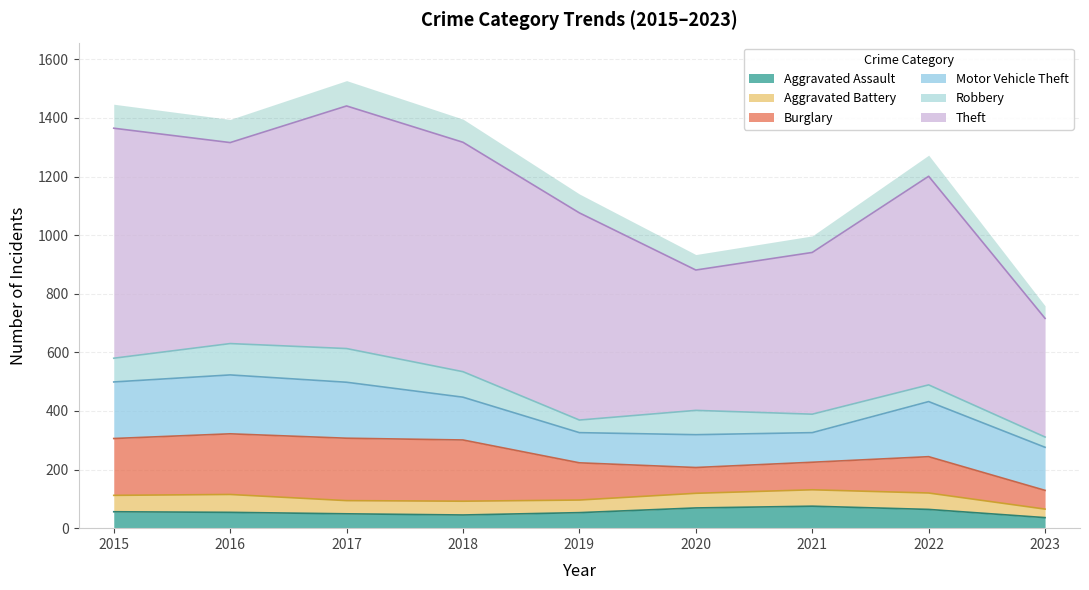

What is the average value of the Aggravated Battery series?

49